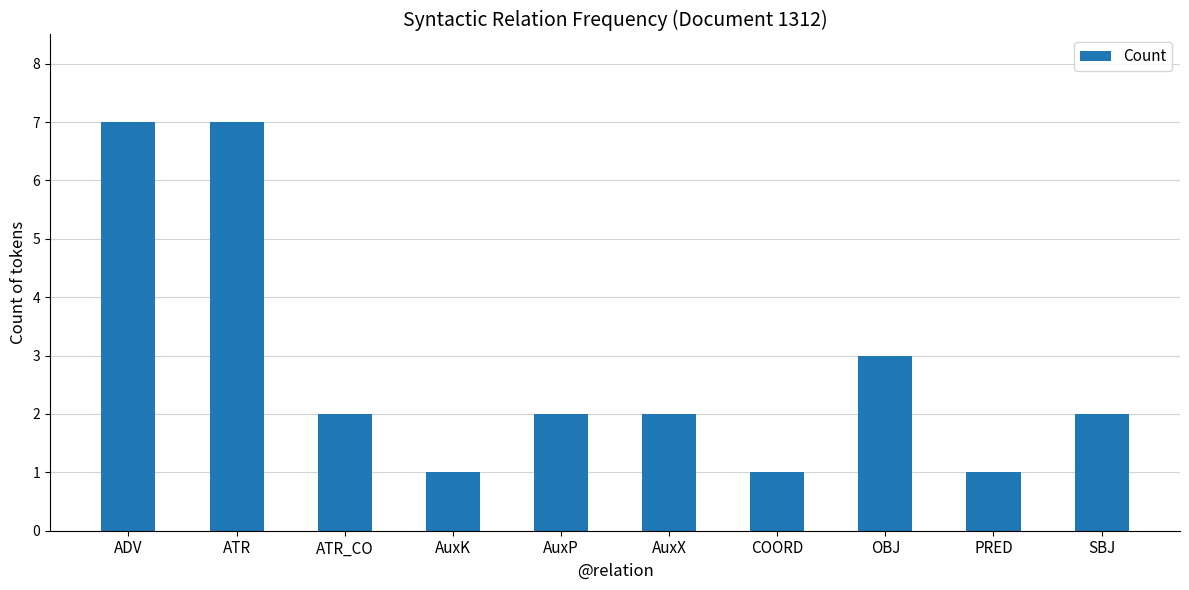

What position from the left is OBJ?

8